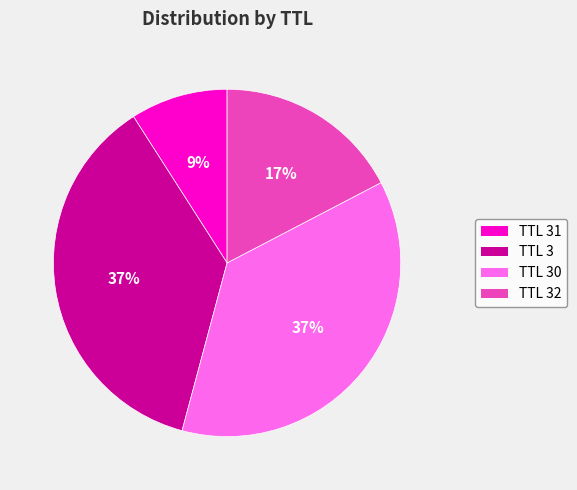

To the nearest percent, what is the difference between the largest and smallest slice percentages?

28%